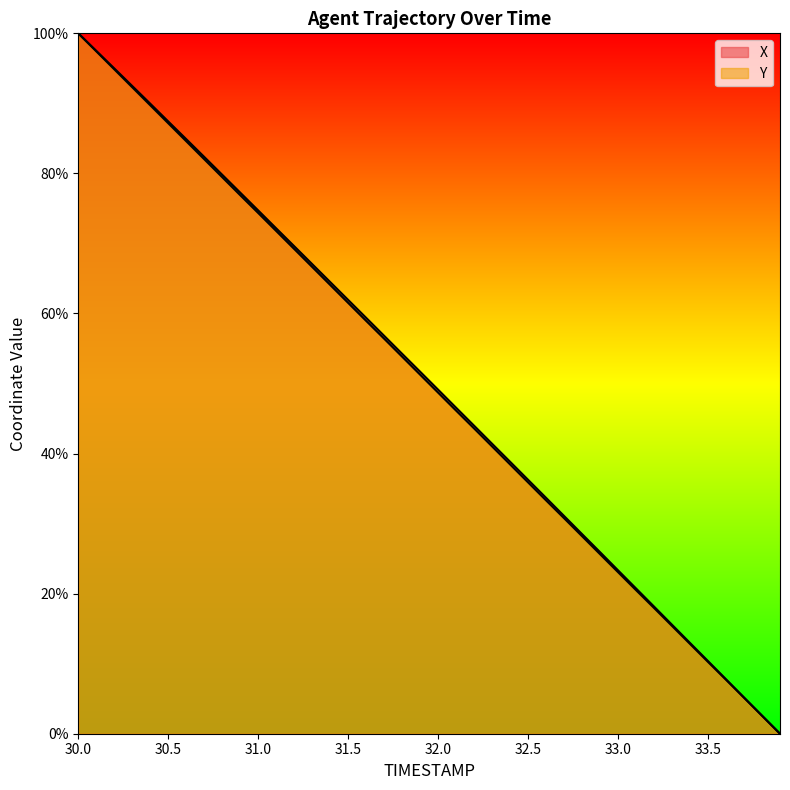

True or false: X and Y cross at least once.

False